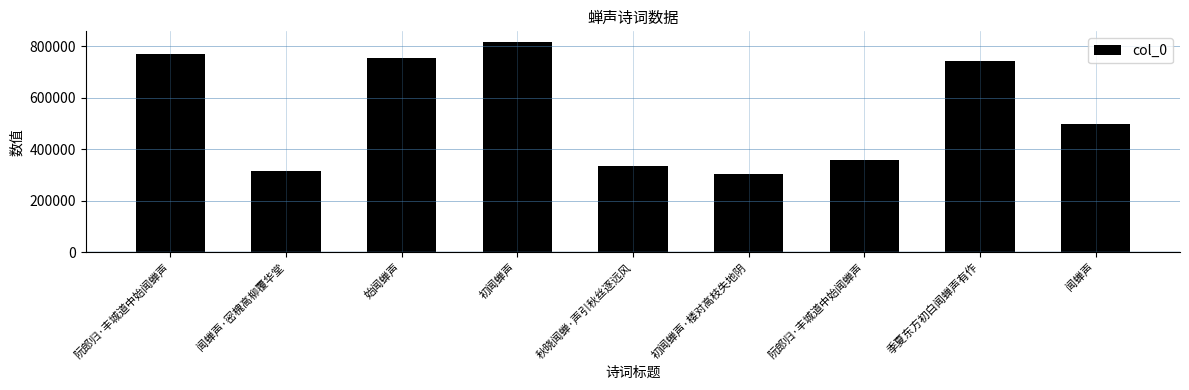

Is it true that the value at 初闻蝉声·楼对高枝失地阴 is 504280?

False